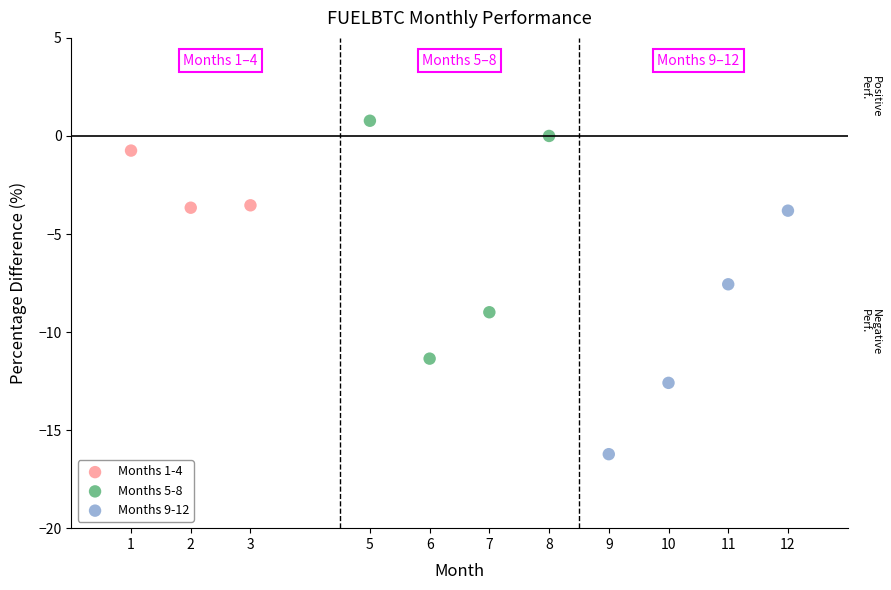

Which series contains the lowest Y value?

Months 9-12